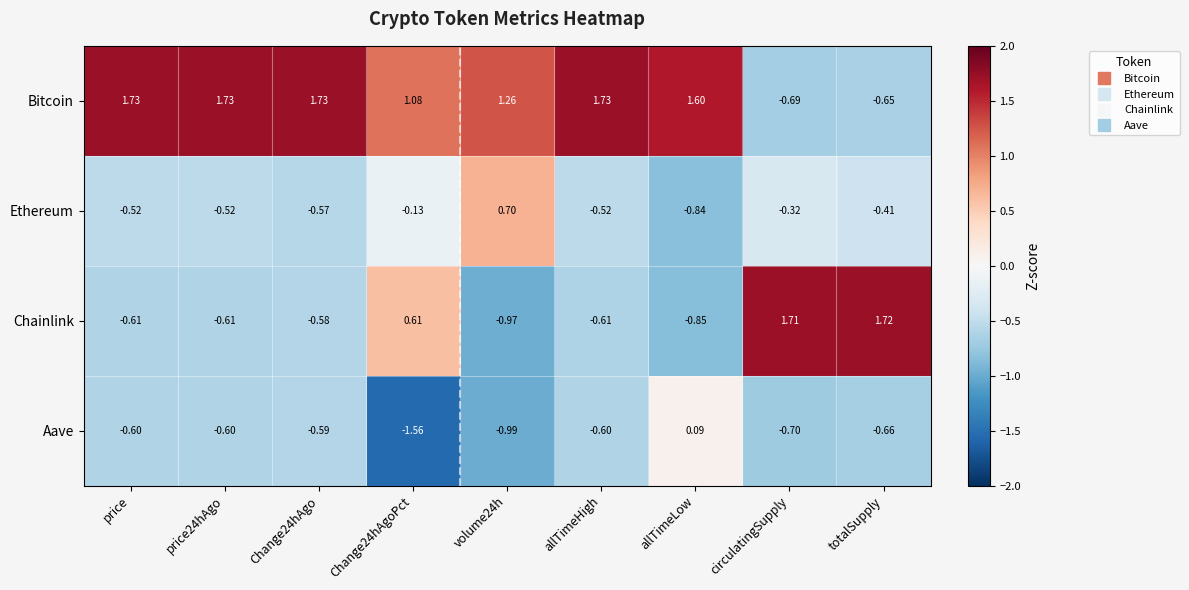

At which label does Aave reach its peak?

allTimeLow